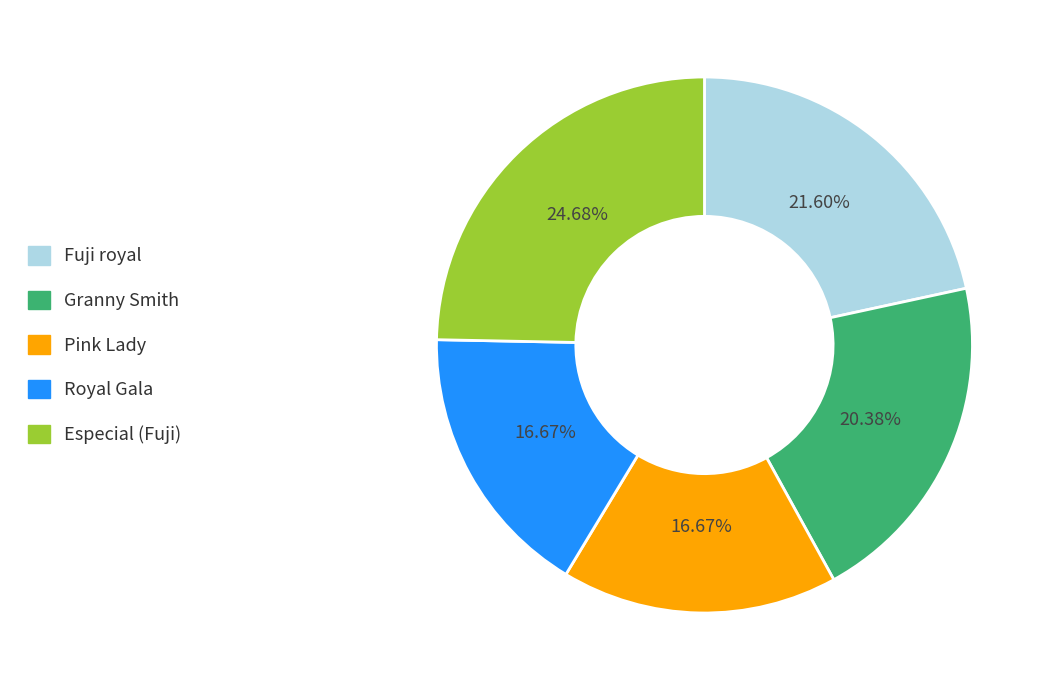

Combined, do Royal Gala and Granny Smith account for over 50%?

No